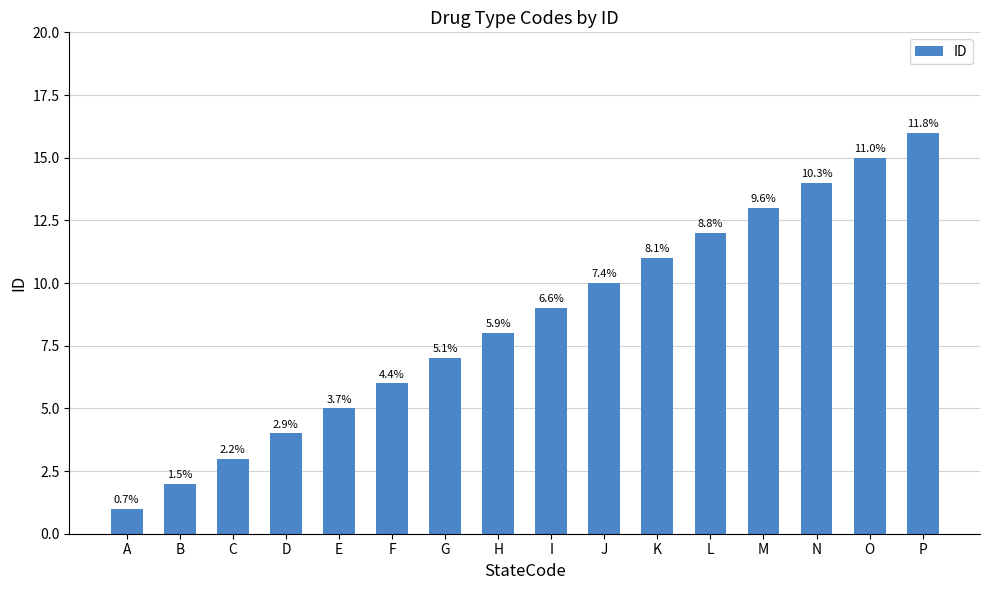

Reading left to right, extract all data points from this chart.

1	2	3	4	5	6	7	8	9	10	11	12	13	14	15	16